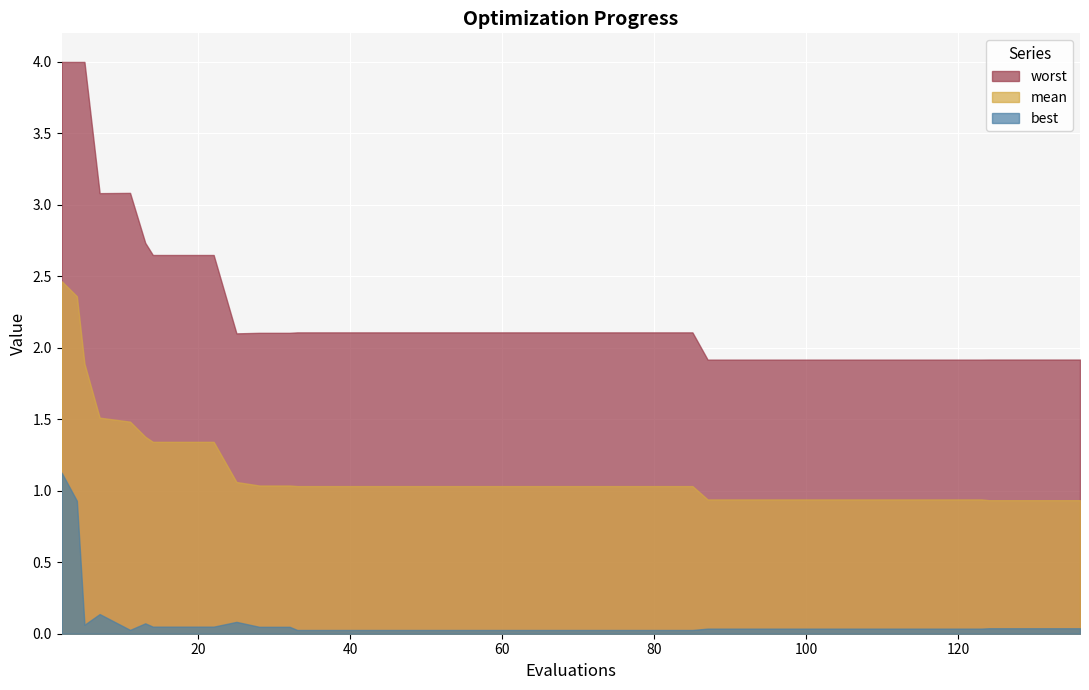

Reading left to right, what are all the values shown in this chart?

mean: 2=2.5	4=2.4	5=1.9	7=1.5	11=1.5	13=1.4	14=1.3	18=1.3	22=1.3	25=1.1	28=1.0	32=1.0	33=1.0	37=1.0	41=1.0	45=1.0	49=1.0	53=1.0	57=1.0	61=1.0	65=1.0	69=1.0	73=1.0	77=1.0	81=1.0	85=1.0	87=0.9	91=0.9	95=0.9	99=0.9	103=0.9	107=0.9	111=0.9	115=0.9	119=0.9	123=0.9	124=0.9	128=0.9	132=0.9	136=0.9
best: 2=1.1	4=0.9	5=0.1	7=0.1	11=0.0	13=0.1	14=0.0	18=0.0	22=0.0	25=0.1	28=0.0	32=0.0	33=0.0	37=0.0	41=0.0	45=0.0	49=0.0	53=0.0	57=0.0	61=0.0	65=0.0	69=0.0	73=0.0	77=0.0	81=0.0	85=0.0	87=0.0	91=0.0	95=0.0	99=0.0	103=0.0	107=0.0	111=0.0	115=0.0	119=0.0	123=0.0	124=0.0	128=0.0	132=0.0	136=0.0
worst: 2=4.0	4=4.0	5=4.0	7=3.1	11=3.1	13=2.7	14=2.6	18=2.6	22=2.6	25=2.1	28=2.1	32=2.1	33=2.1	37=2.1	41=2.1	45=2.1	49=2.1	53=2.1	57=2.1	61=2.1	65=2.1	69=2.1	73=2.1	77=2.1	81=2.1	85=2.1	87=1.9	91=1.9	95=1.9	99=1.9	103=1.9	107=1.9	111=1.9	115=1.9	119=1.9	123=1.9	124=1.9	128=1.9	132=1.9	136=1.9